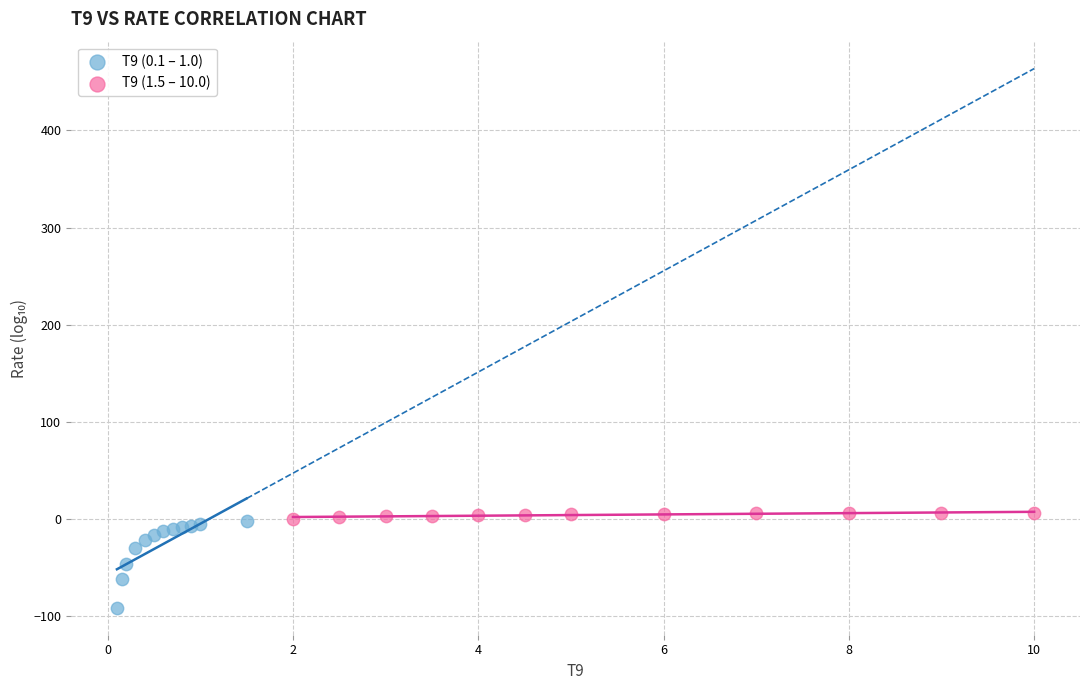

Which series reaches the maximum Y coordinate?

T9 (1.5 – 10.0)